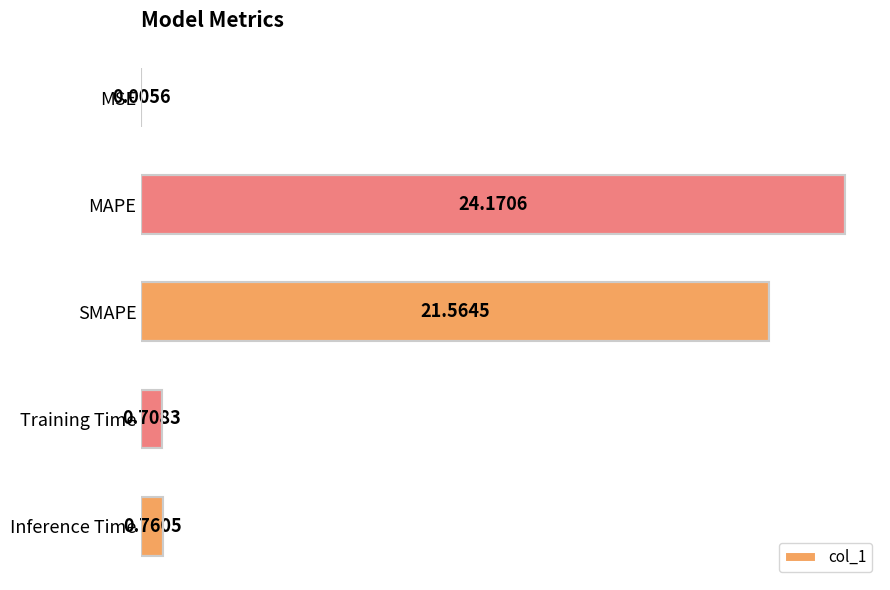

What is the sum of the values at Training Time and SMAPE?

22.3